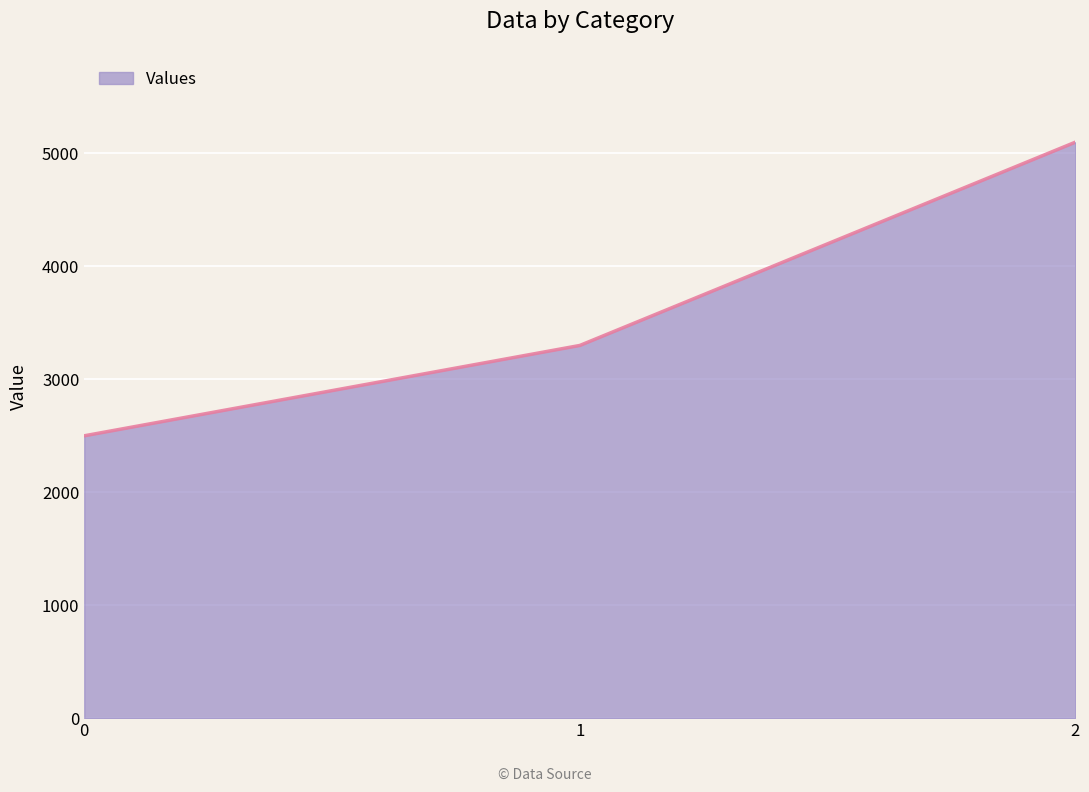

Rank the categories by value from lowest to highest.

0, 1, 2